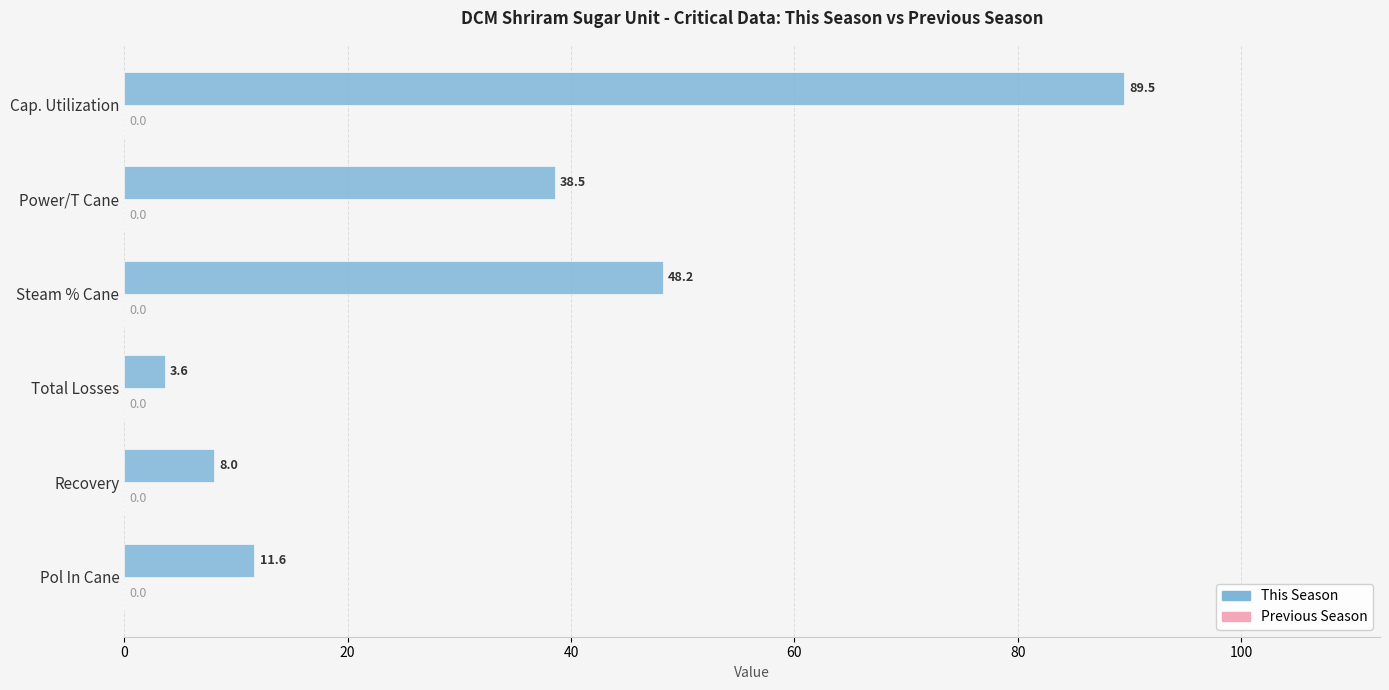

What is the difference between the maximum and minimum values?

85.9